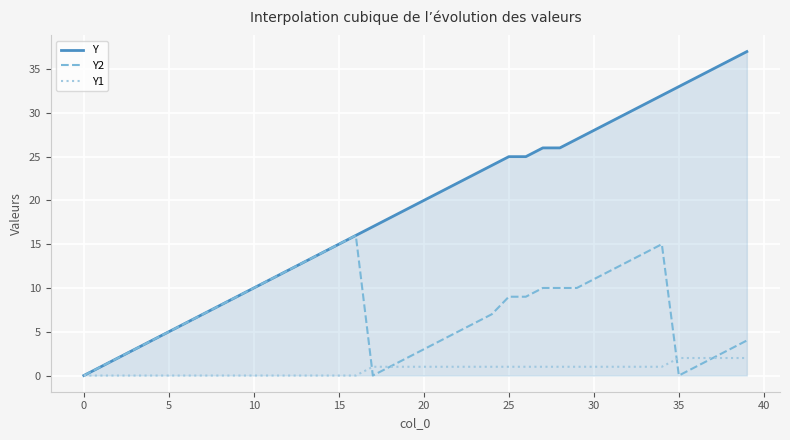

What is the greatest value displayed?

37